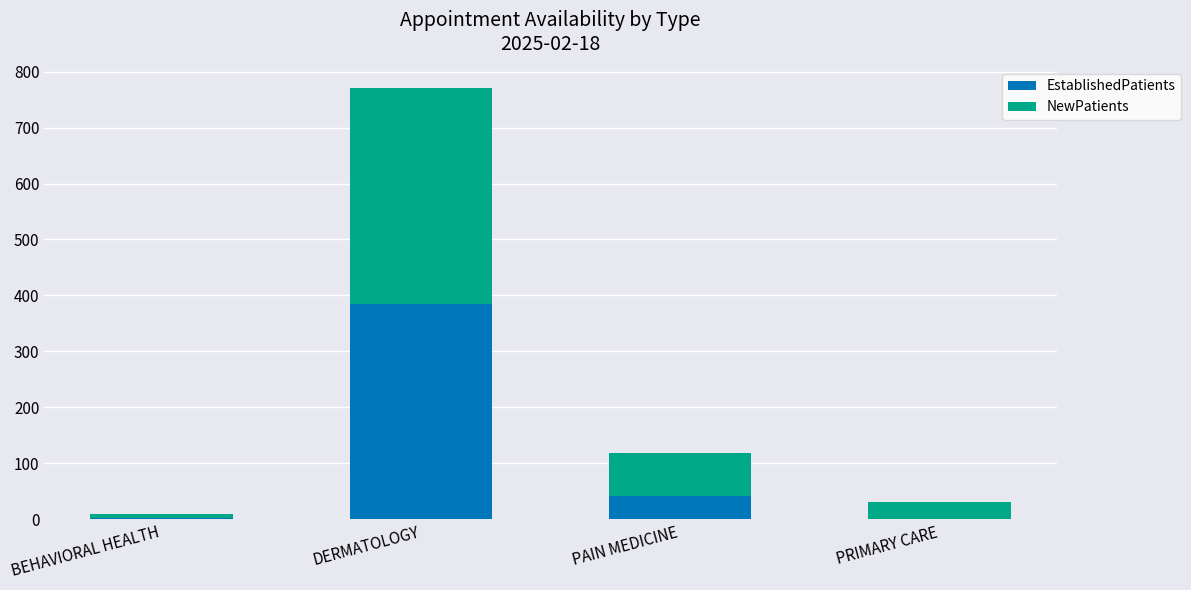

How many categories are shown in the chart?

4